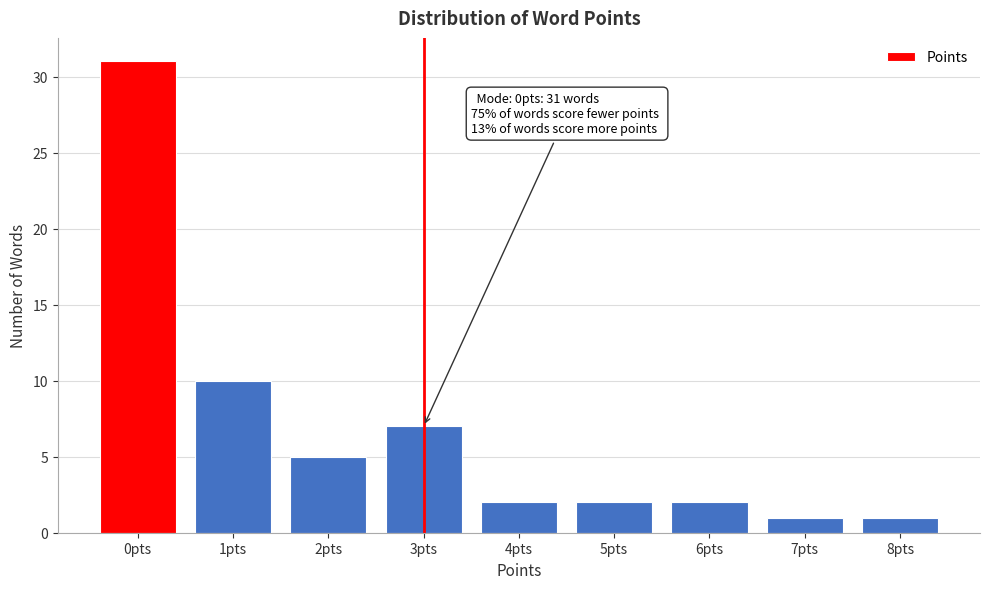

Reading left to right, list all the values displayed in this chart.

31	10	5	7	2	2	2	1	1